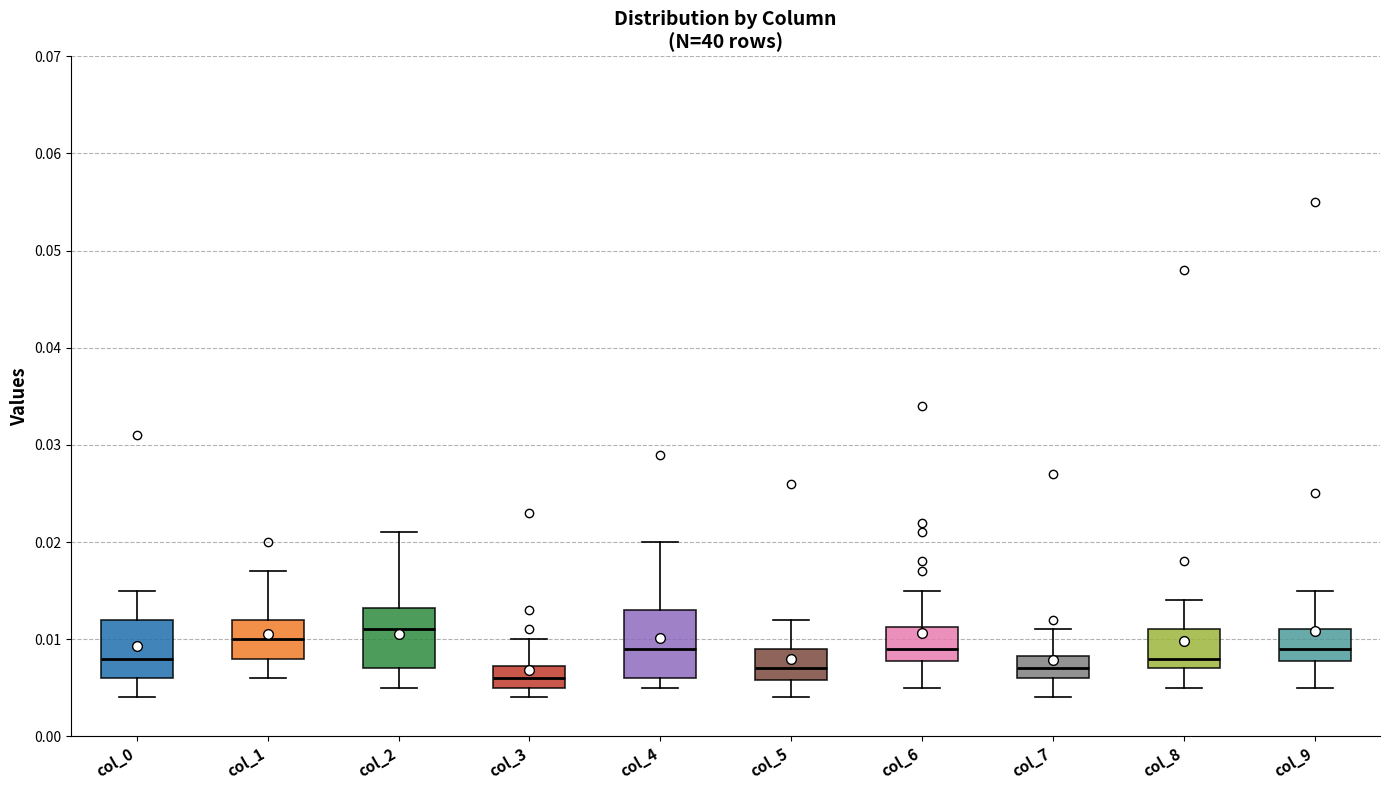

Where does the upper whisker of the box for col_2 end on the y-axis? The values are not printed on the chart, so give them approximately, as read against the axis.

0.021